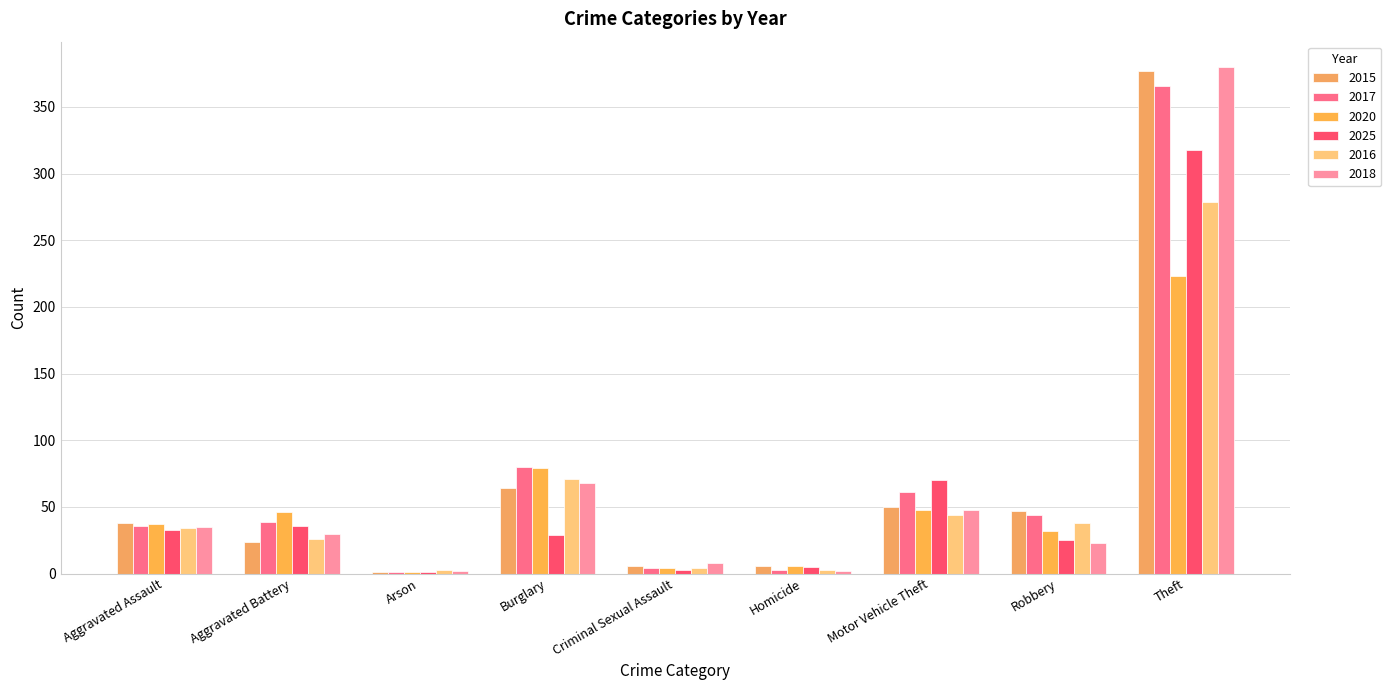

How many distinct data groups are displayed?

6